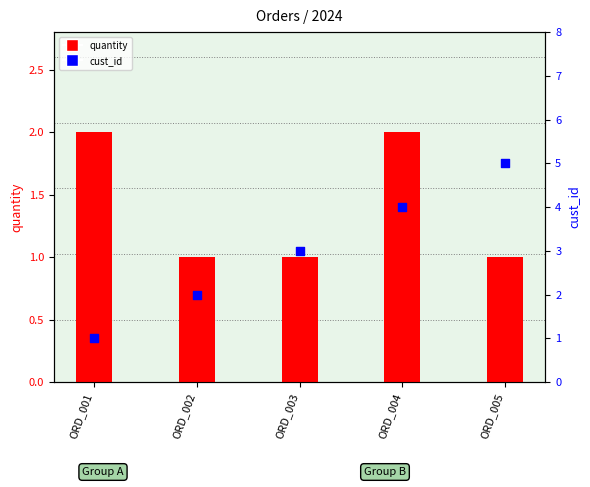

At how many categories does at least one series exceed 4?

1